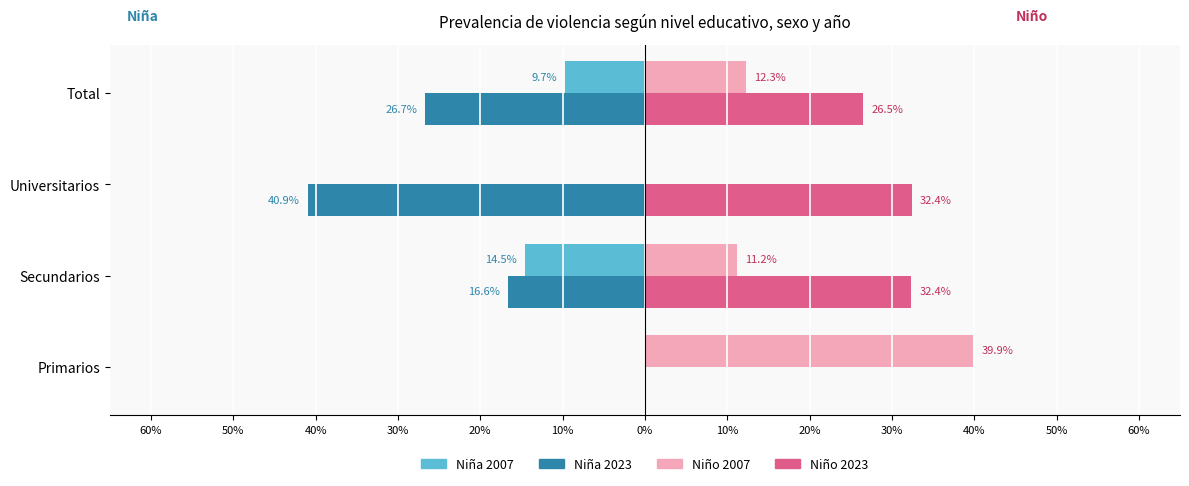

What is the smallest value displayed?

-0.4